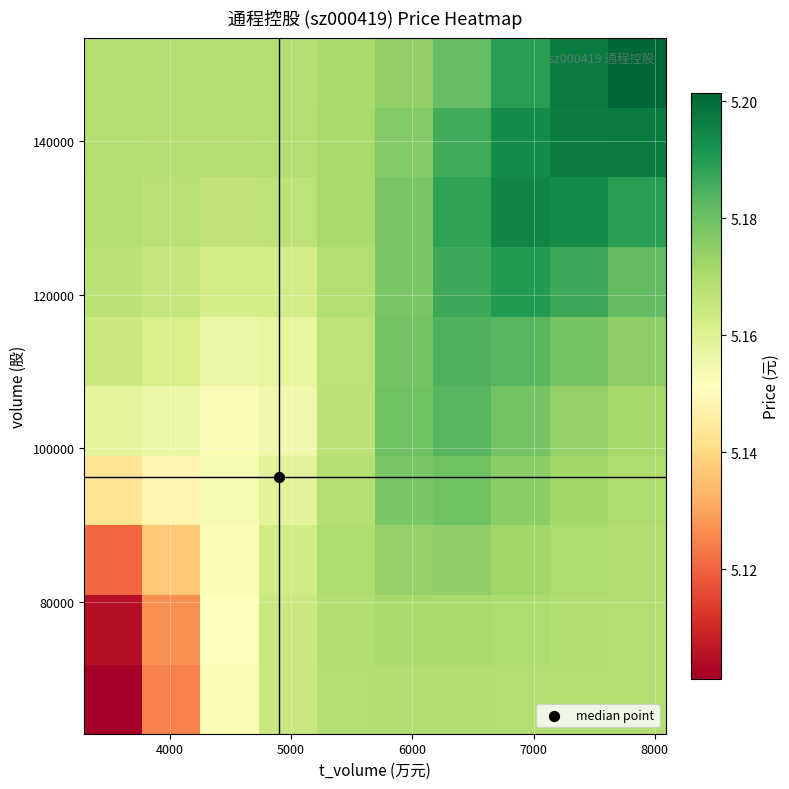

At how many categories does at least one series exceed 5?

10